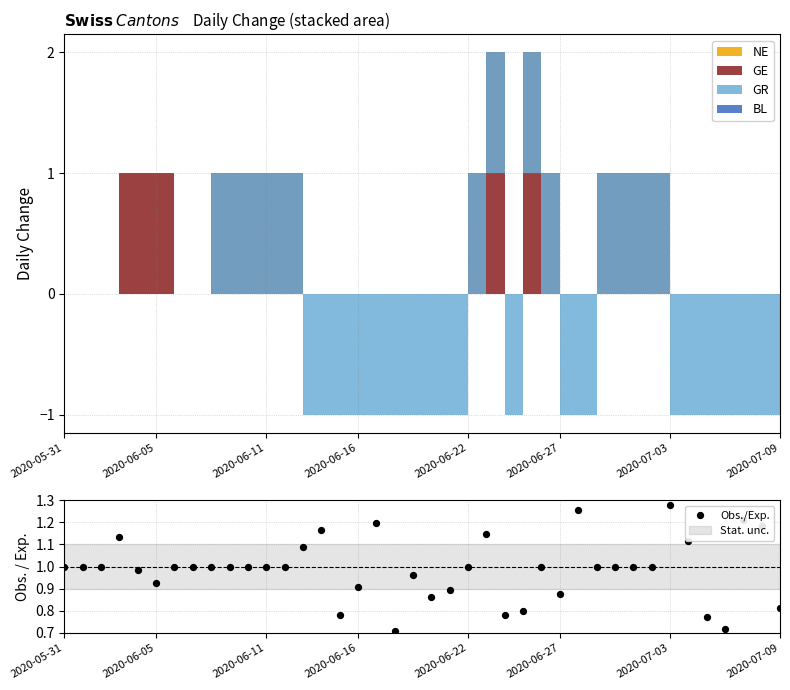

Which has a higher value, 11 or 19?

11